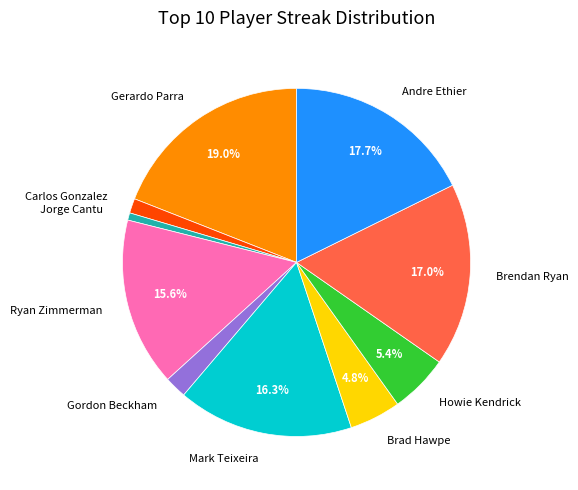

Is the sum of Brendan Ryan and Mark Teixeira greater than half?

No